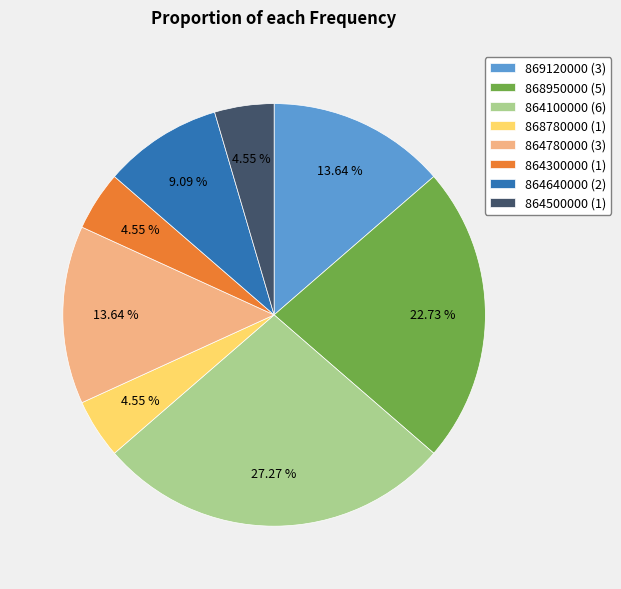

Do 868780000 (1) and 864100000 (6) together represent more than half of the pie?

No